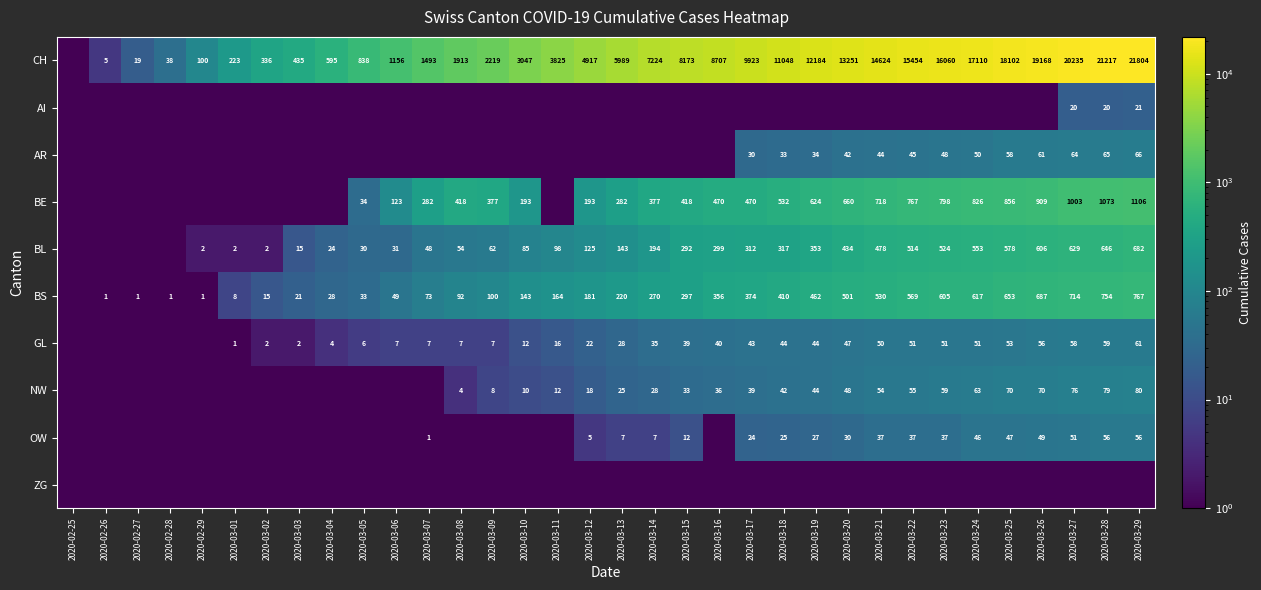

Is it true that AR equals 68.9 at 2020-03-23?

False